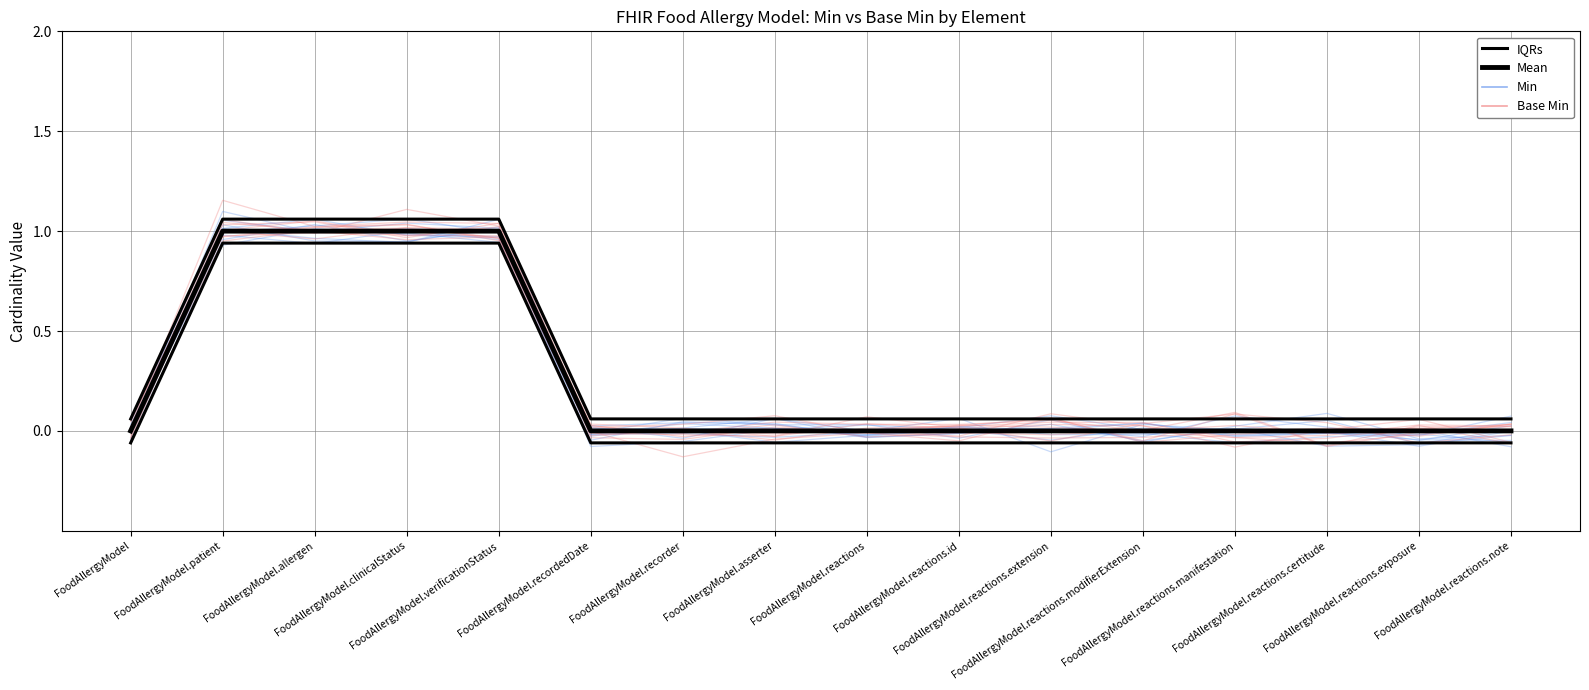

True or false: IQRs and Mean intersect in this chart.

False